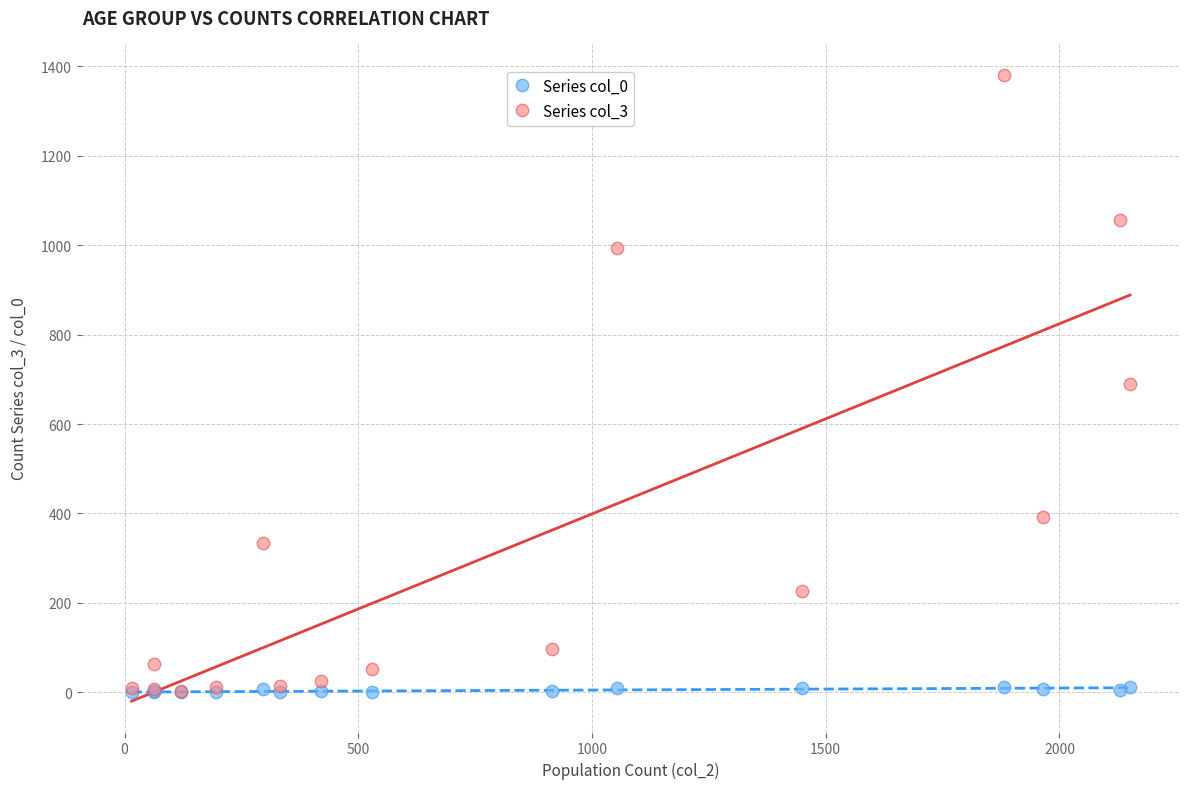

Which series has the widest spread of Y values?

Series col_3